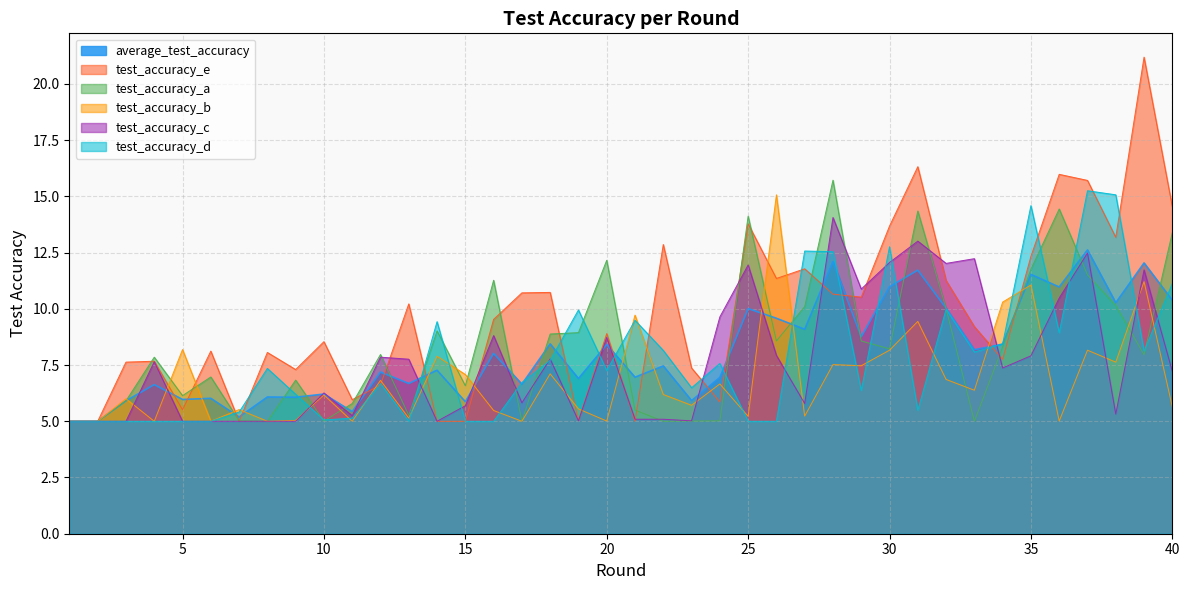

At which label does average_test_accuracy reach its peak?

37